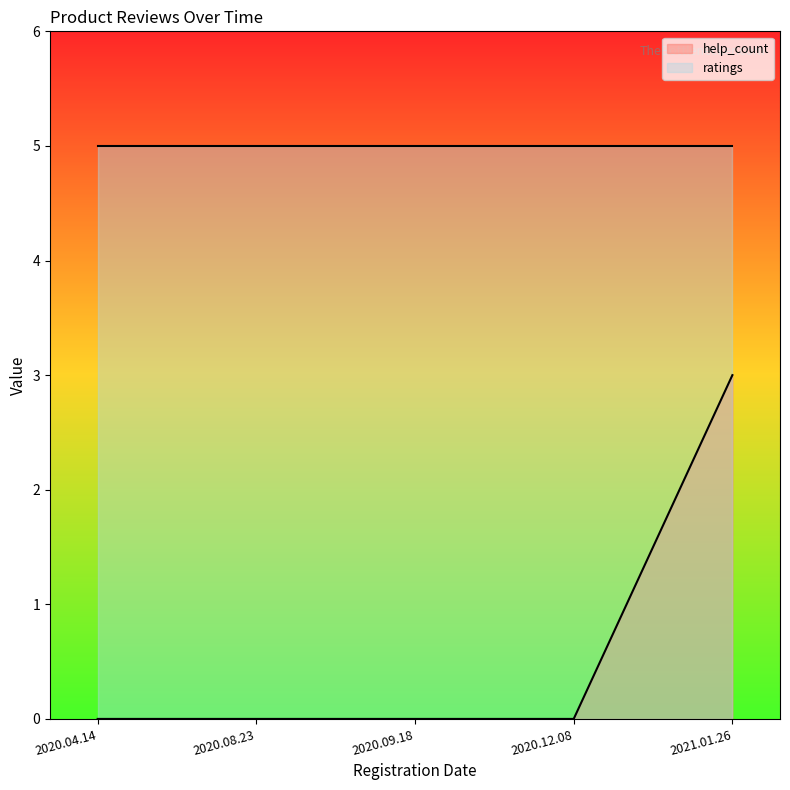

What is the sum of all values?

3